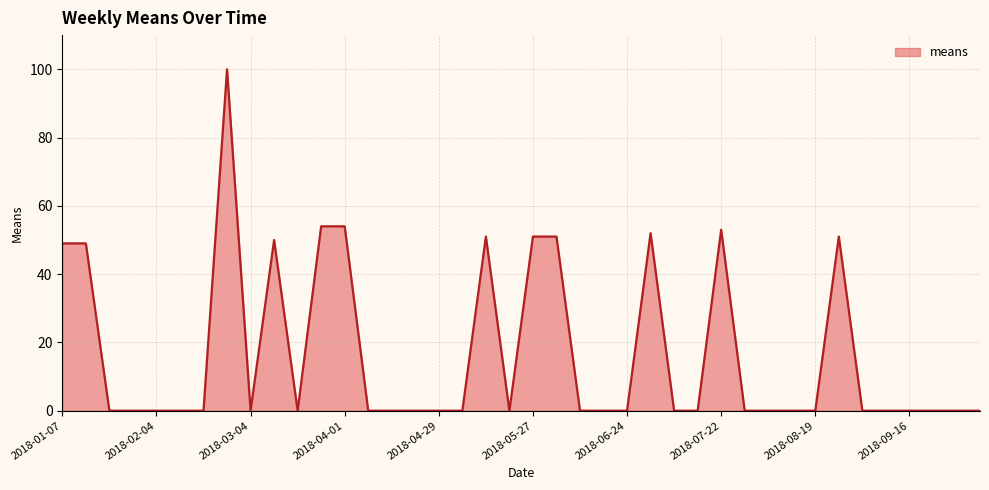

What is the maximum value shown in the chart?

100